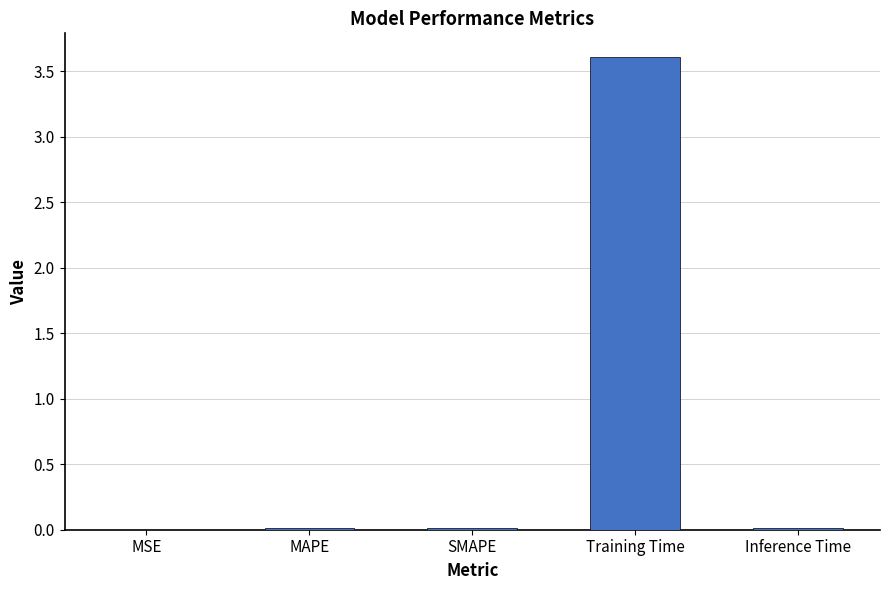

Between Training Time and SMAPE, which is larger?

Training Time